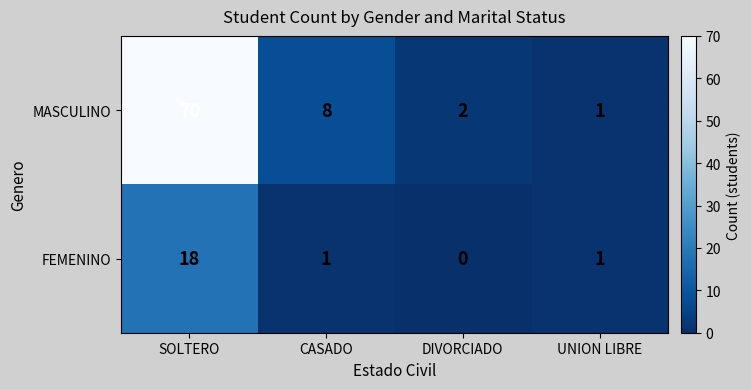

What is the average value of the MASCULINO series?

20